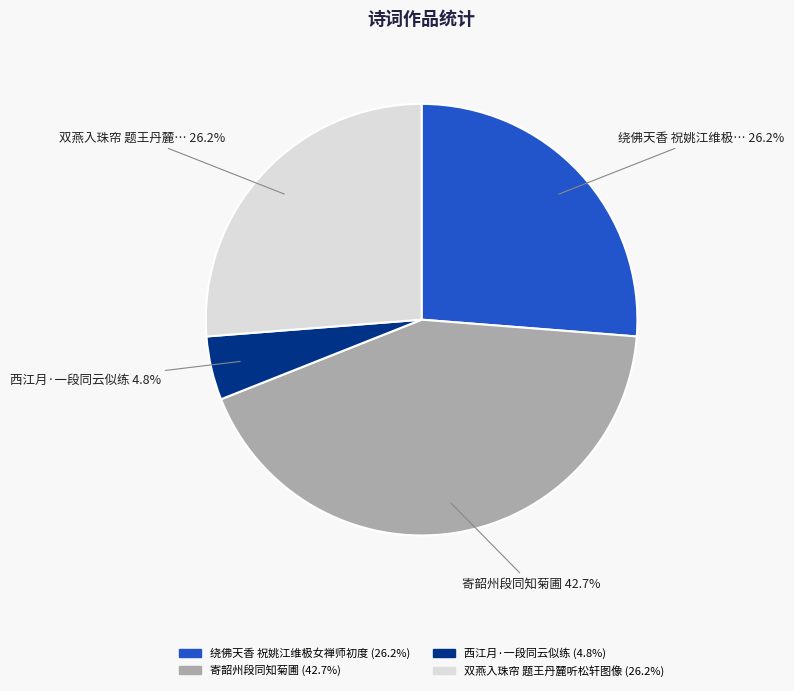

Is there any slice that represents more than half of the pie?

No